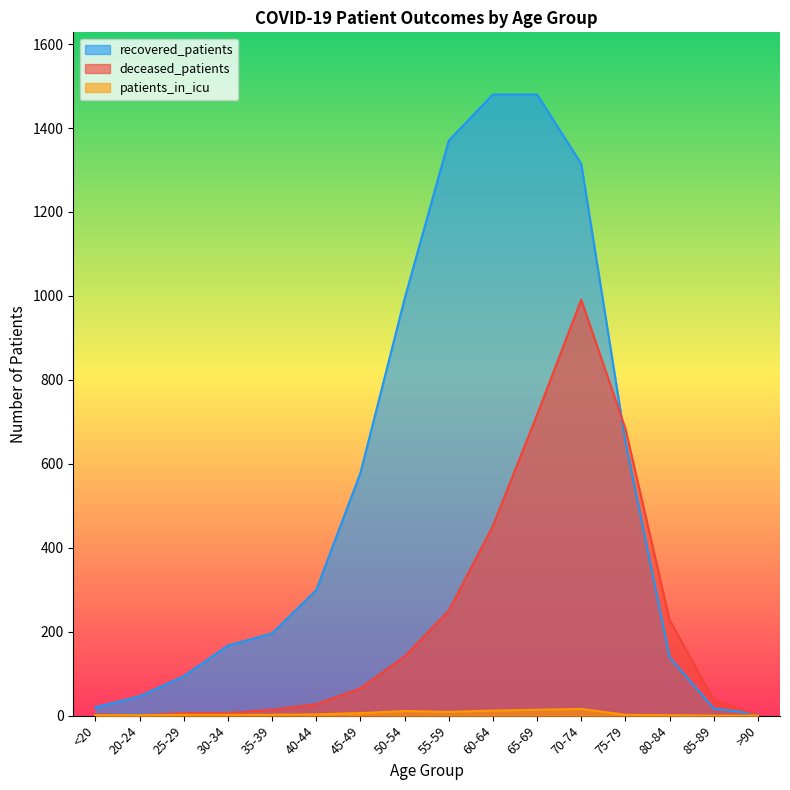

What is the label of the 6th point from the right?

65-69